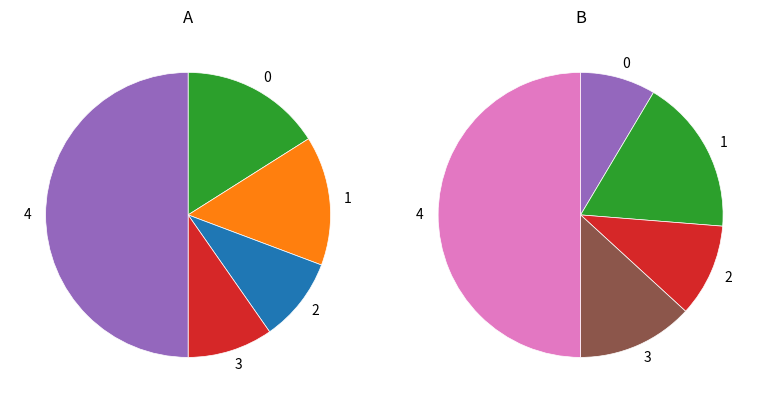

Does any single category account for the majority?

No